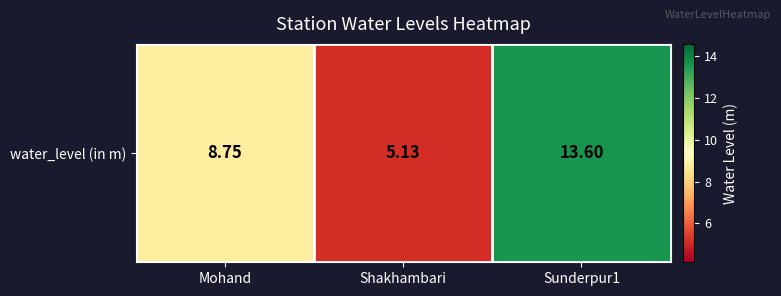

What is the change in value from Mohand to Shakhambari?

-3.6